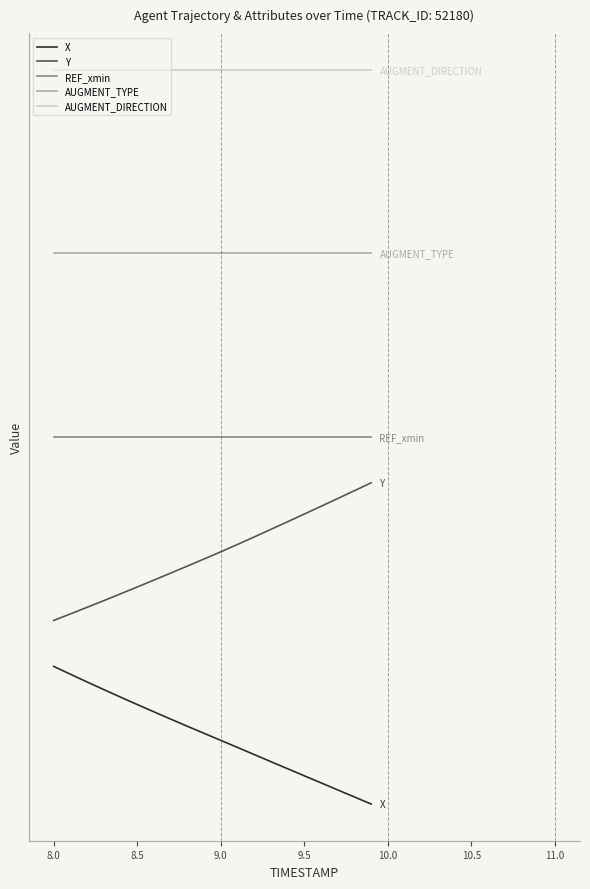

Does the chart have visible grid lines?

No